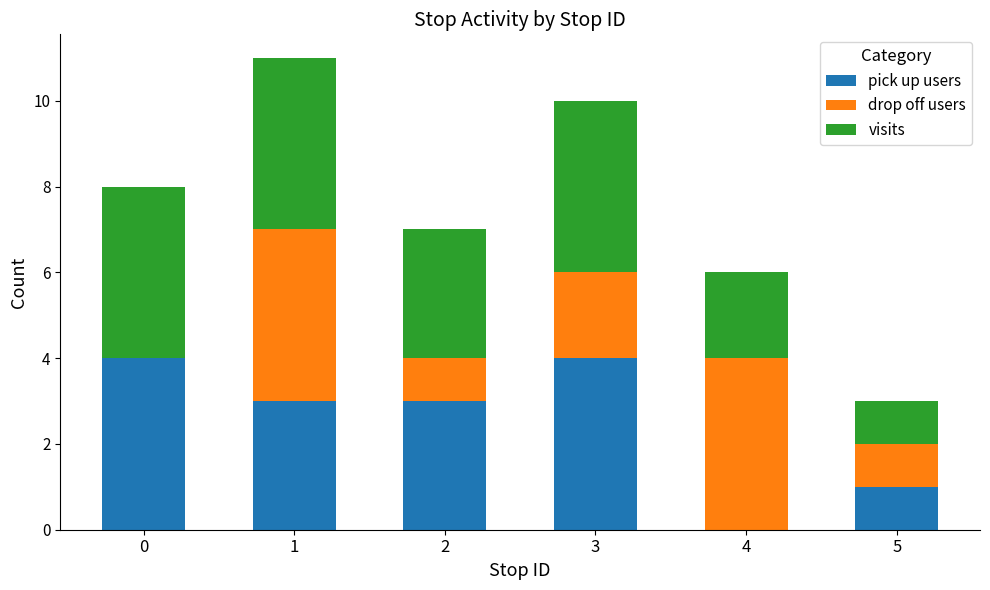

Count the number of categories in the chart.

6